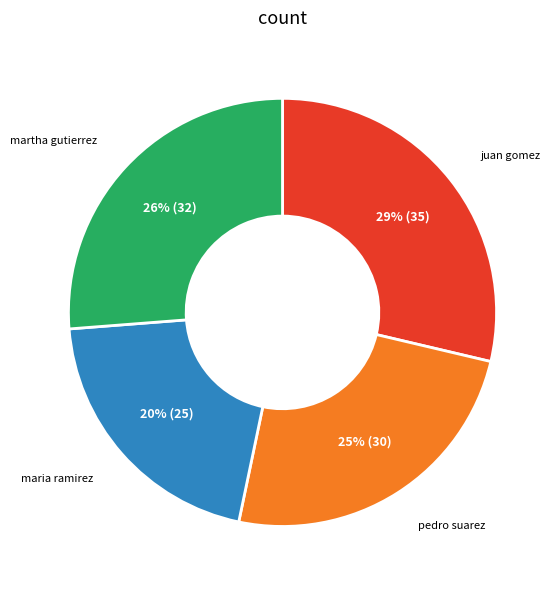

Does any single category account for the majority?

No